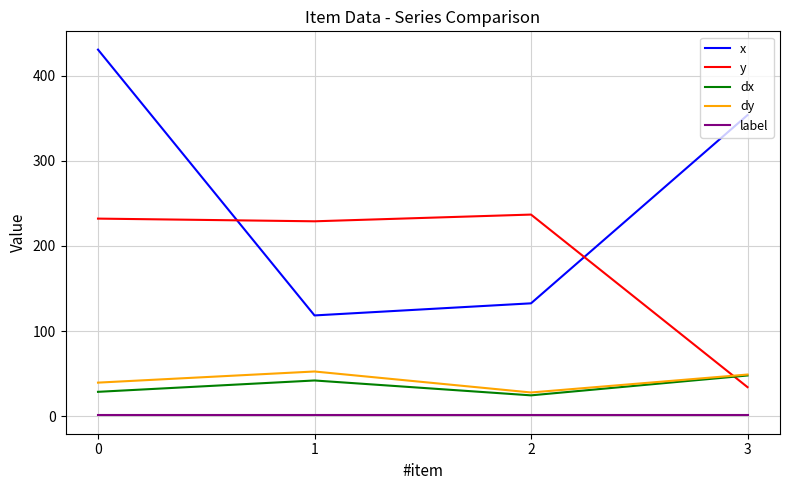

How many values in the dy series exceed 49?

2